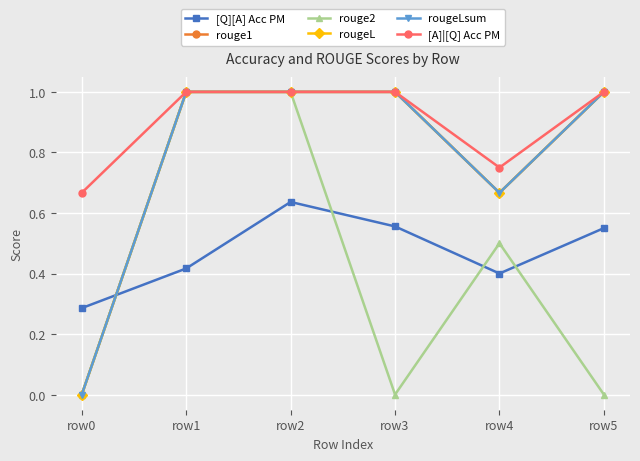

At how many categories does at least one series exceed 0?

6